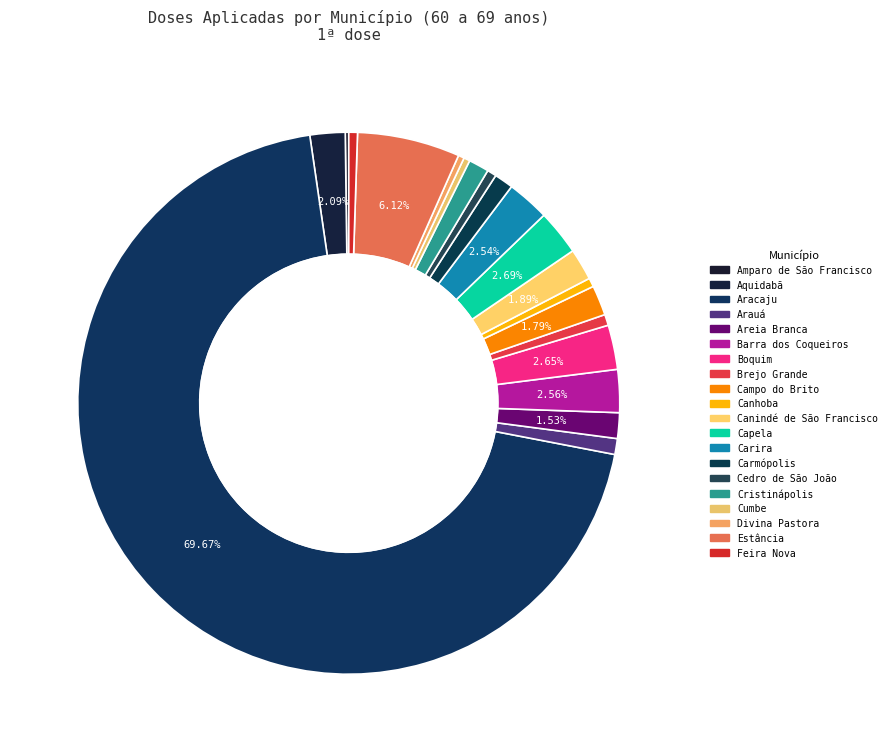

How many segments does this pie chart have?

20